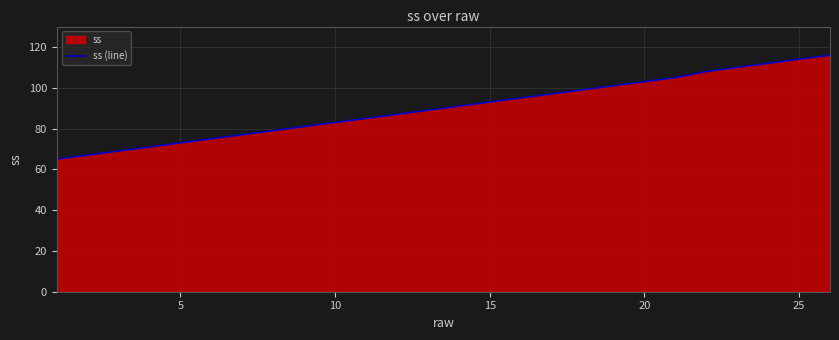

What is the difference between the maximum and minimum values?

51